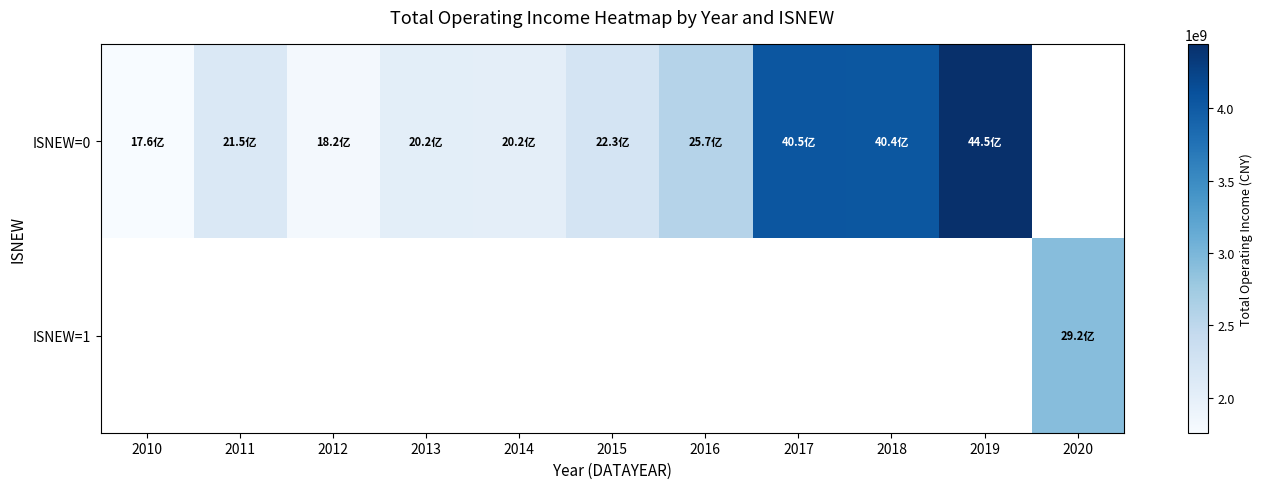

List the series in order of their peak value, lowest first.

ISNEW=0, ISNEW=1